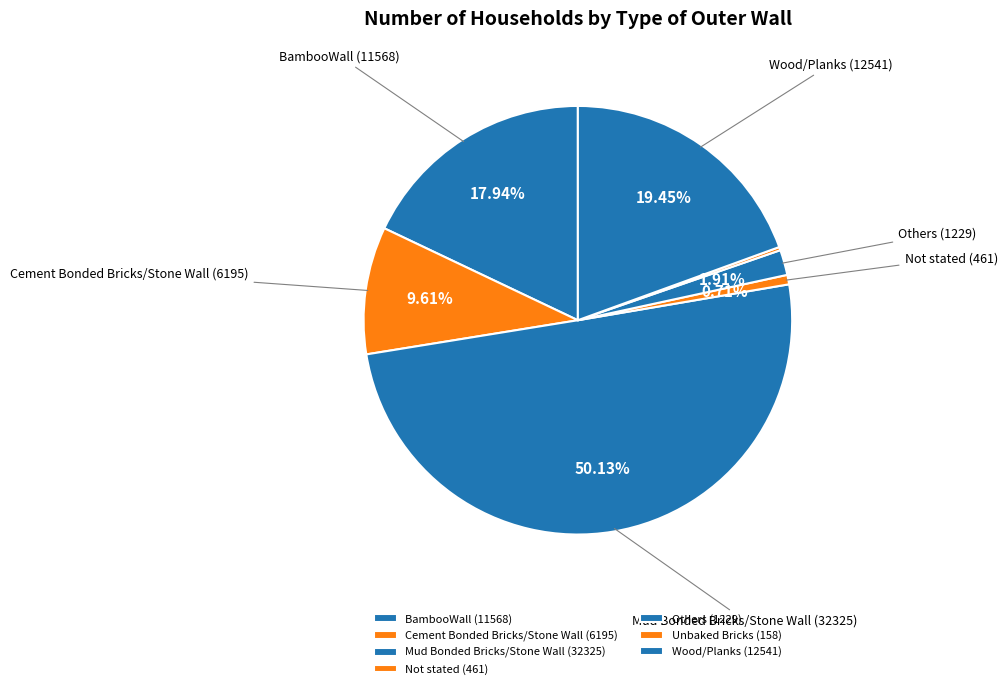

Do Not stated and Cement Bonded Bricks/Stone Wall together represent more than half of the pie?

No